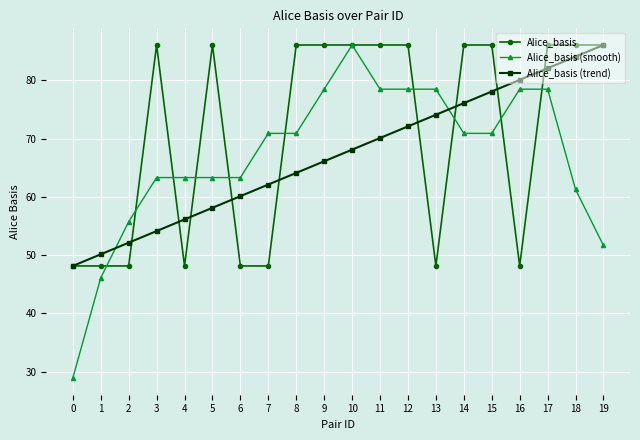

Where do Alice_basis and Alice_basis (smooth) first cross each other?

1 and 2